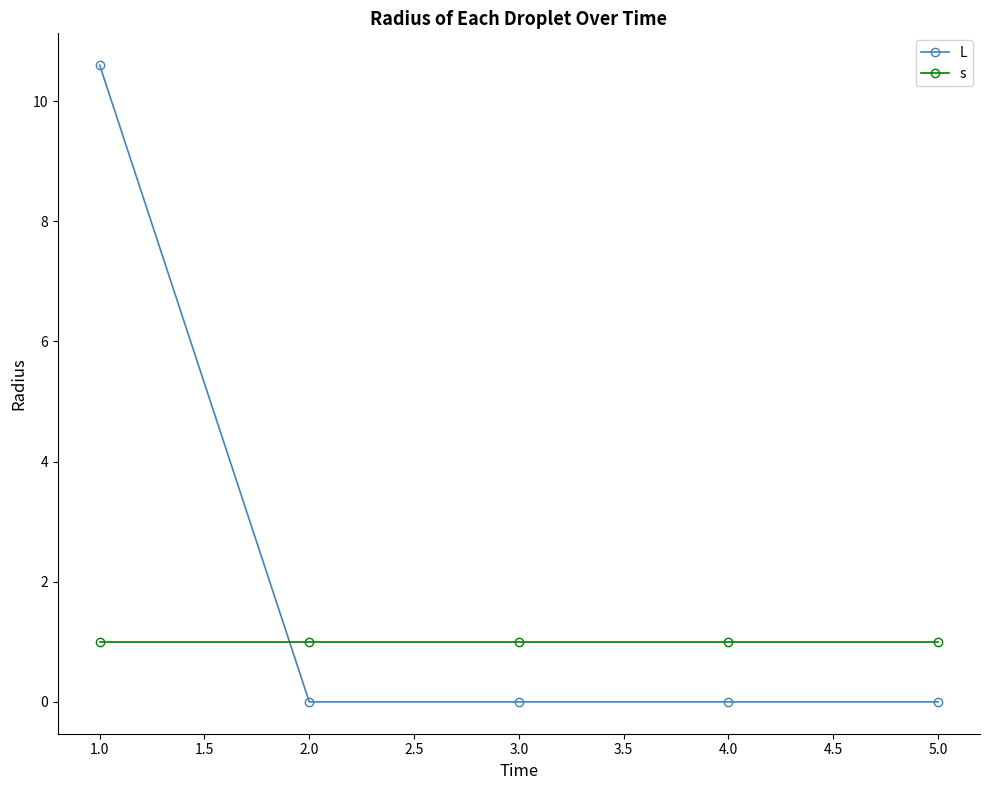

Does the chart have visible grid lines?

No